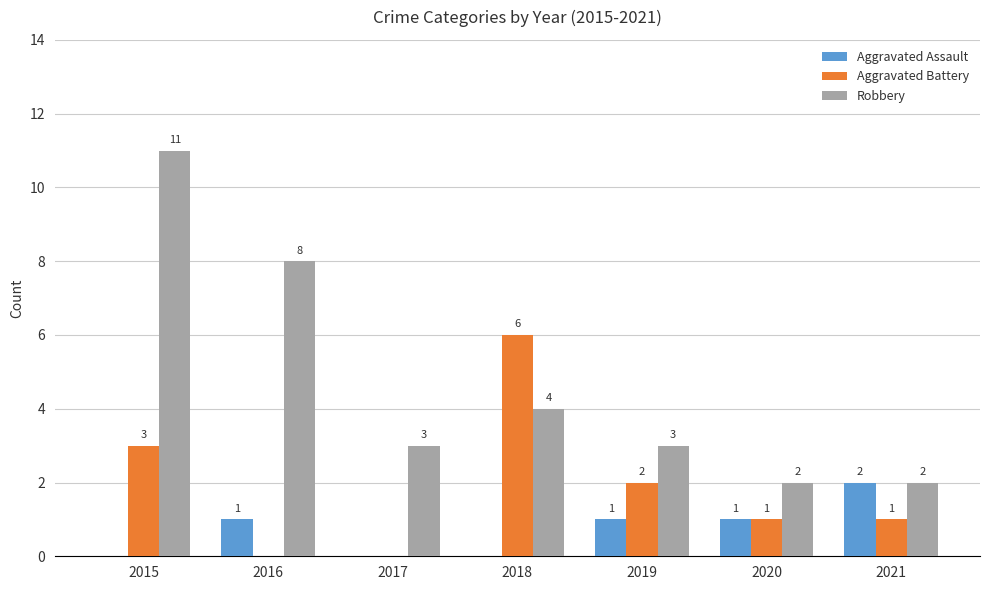

Between 2016 and 2017, which series saw the biggest shift?

Robbery